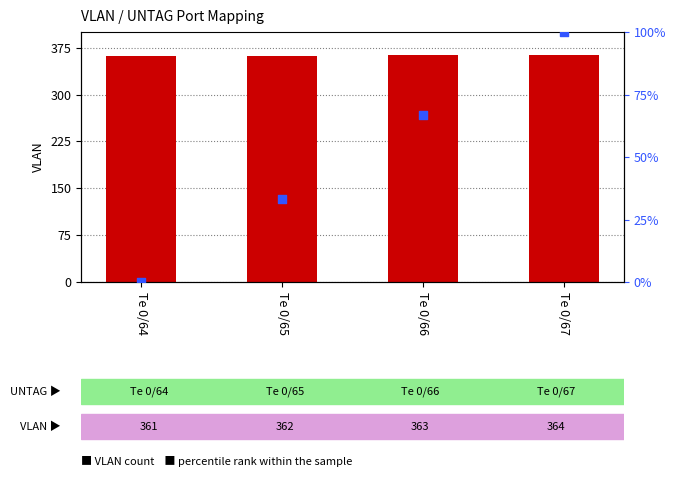

Which series contains the highest Y value?

VLAN